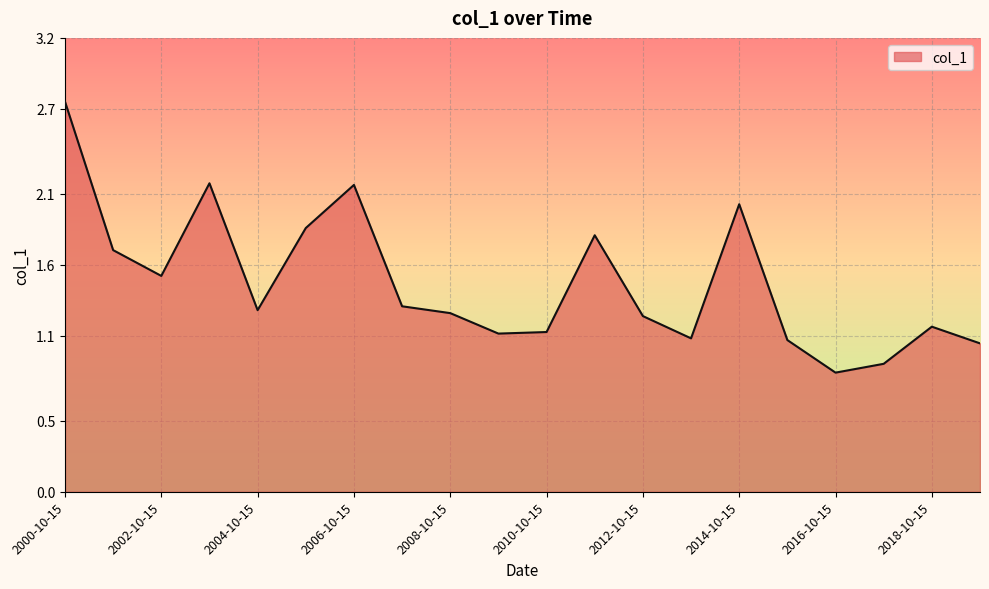

Rank the categories by value from lowest to highest.

2016-10-15, 2017-10-15, 2019-10-15, 2015-10-15, 2013-10-15, 2009-10-15, 2010-10-15, 2018-10-15, 2012-10-15, 2008-10-15, 2004-10-15, 2007-10-15, 2002-10-15, 2001-10-15, 2011-10-15, 2005-10-15, 2014-10-15, 2006-10-15, 2003-10-15, 2000-10-15